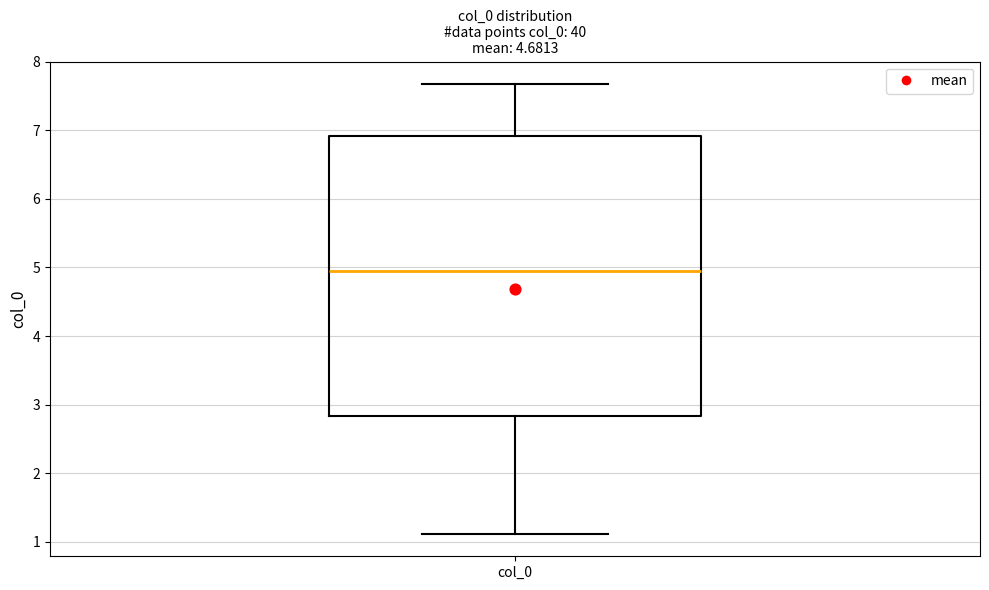

Where does the upper whisker of the box for col_0 end on the y-axis? The values are not printed on the chart, so give them approximately, as read against the axis.

7.7